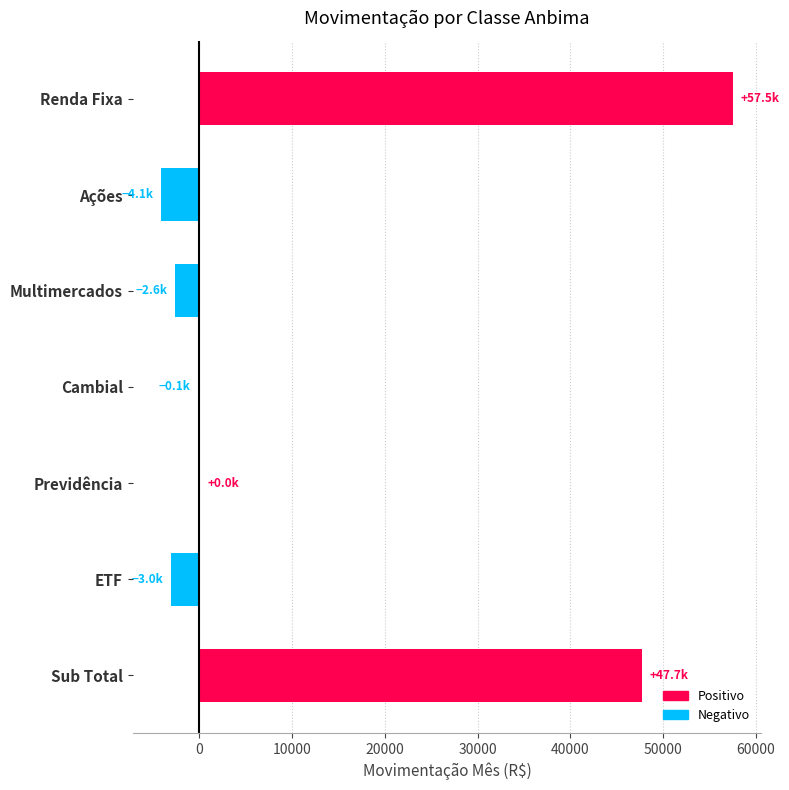

What is the greatest value displayed?

57503.0